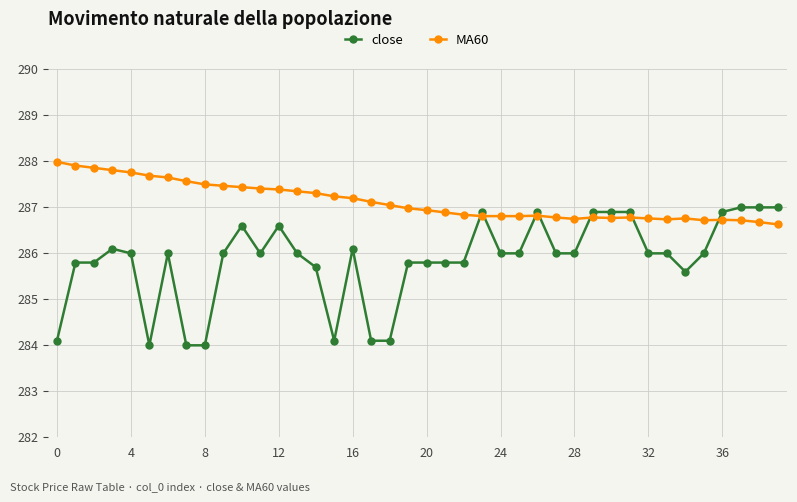

What is the average value of the MA60 series?

287.1